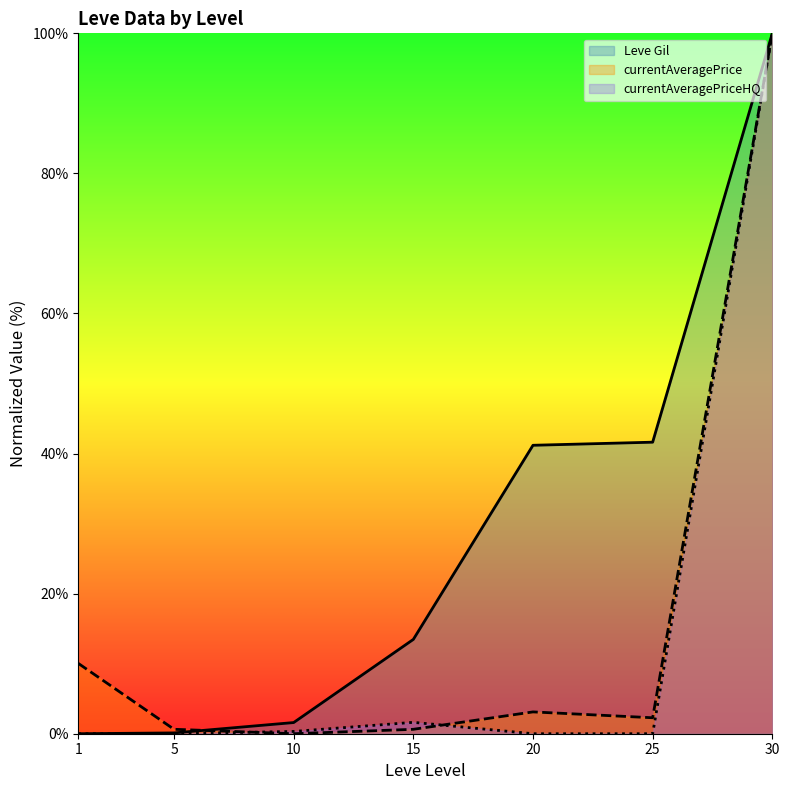

In currentAveragePriceHQ, how many points are higher than both neighbors (excluding endpoints)?

1